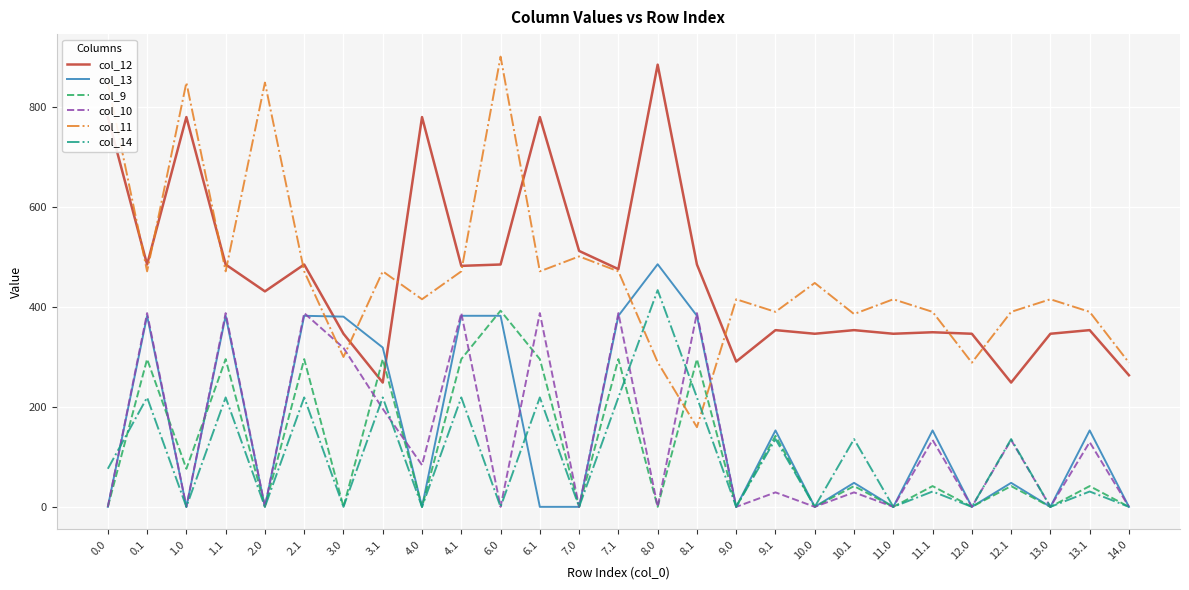

True or false: col_13 has a value of 0.0 at 7.0.

True